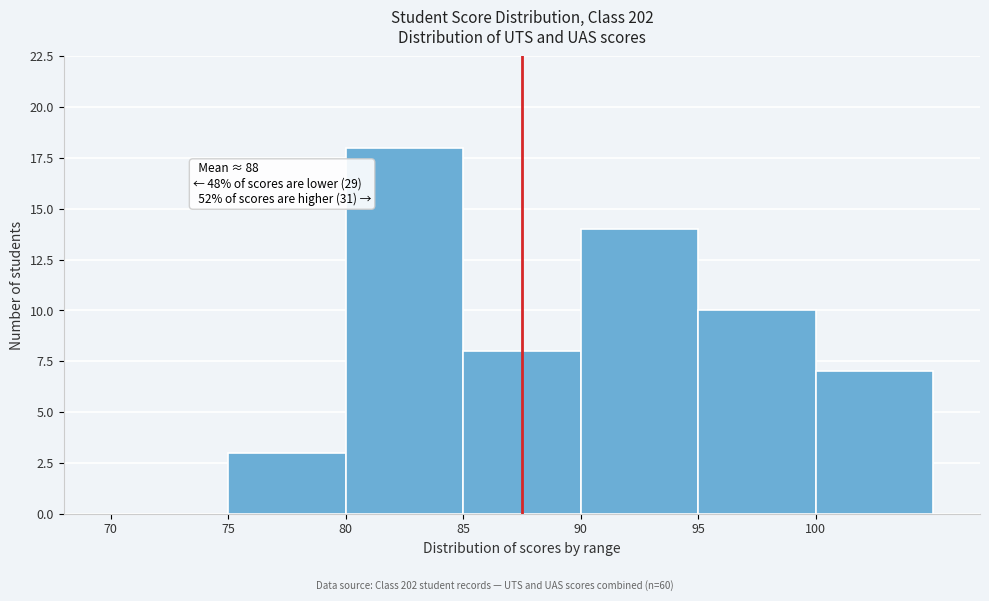

Over which range of the x-axis is the bar tallest?

80 to 85